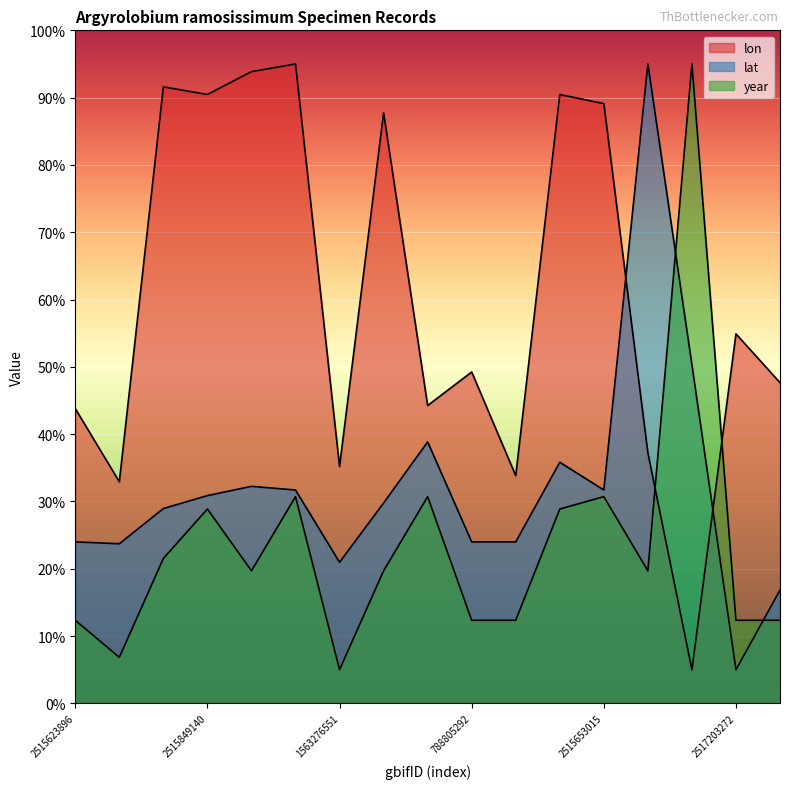

How many interior local peaks does the lon series have?

6